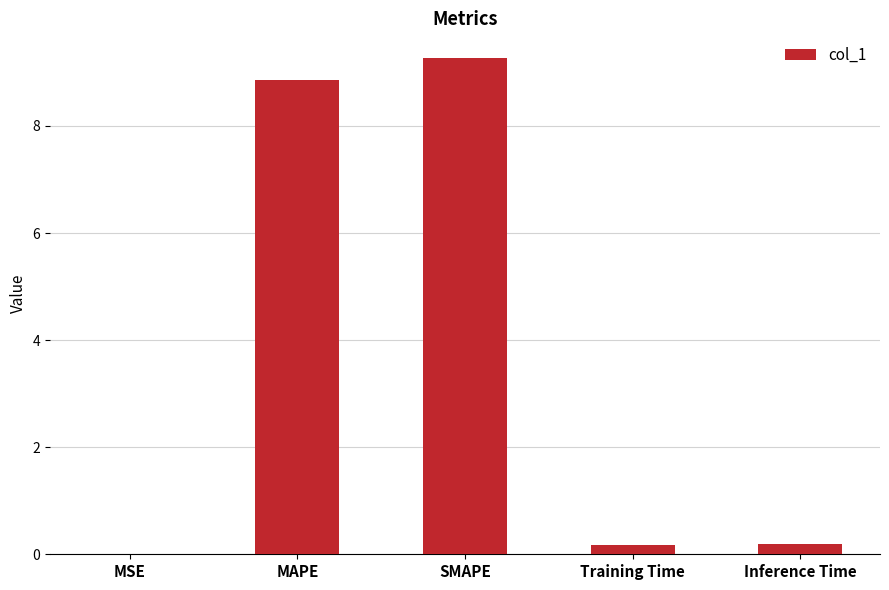

Between Inference Time and SMAPE, which is larger?

SMAPE